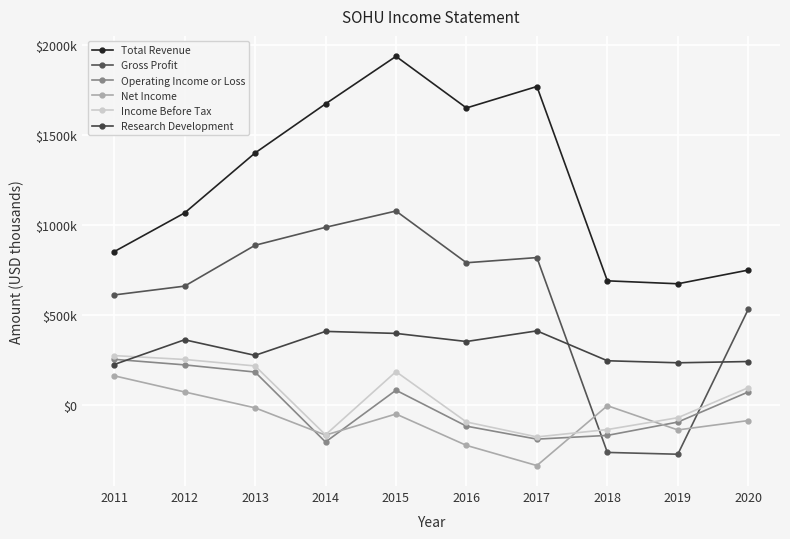

Reading left to right, extract all data points from this chart.

Total Revenue: 852100	1067200	1400300	1673100	1937100	1650400	1769600	690200	673800	749900
Gross Profit: 611700	660700	887600	987400	1078000	790600	819300	-263000	-273000	532500
Operating Income or Loss: 254300	223300	183500	-205000	82500	-117100	-189200	-168400	-94400	73000
Net Income: 162700	72900	-15300	-166700	-49600	-224000	-336000	-3500	-138100	-86100
Income Before Tax: 274900	253400	217400	-165200	185800	-93900	-176800	-135900	-70100	96700
Research Development: 225200	362700	276100	409300	398100	353100	412200	246200	234900	241900